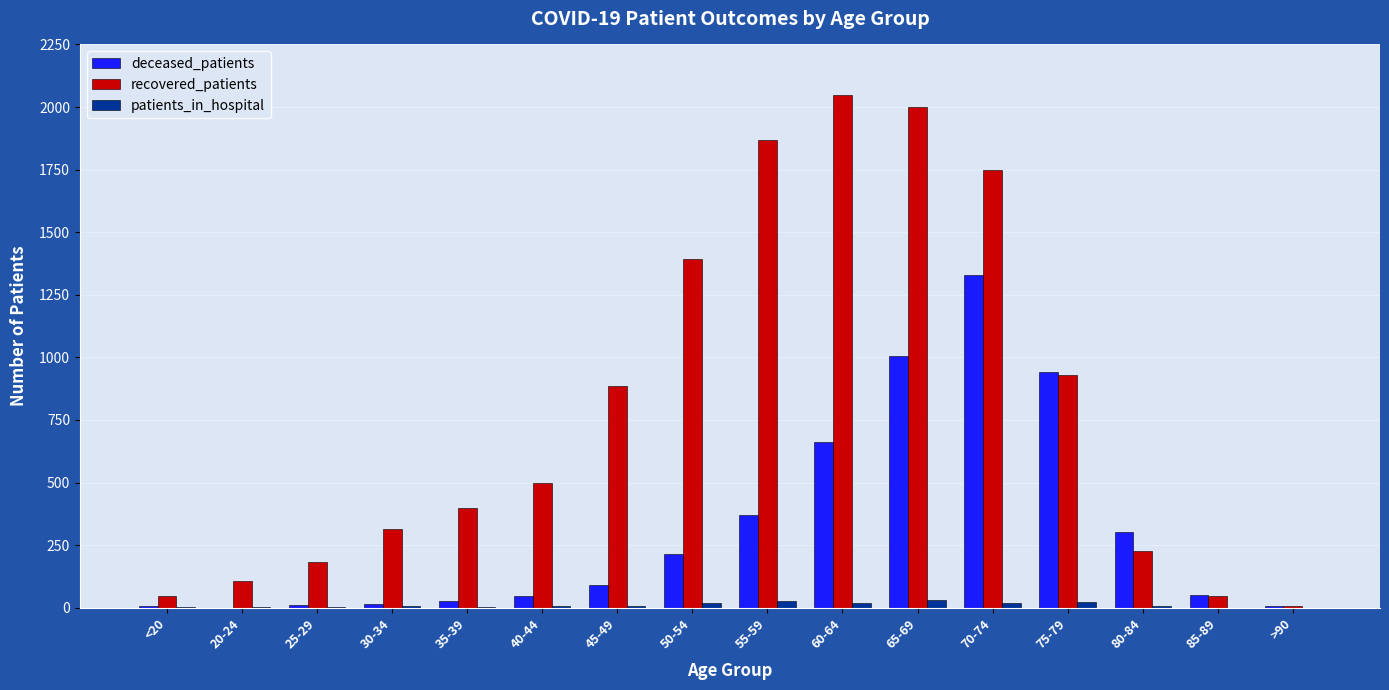

What is the greatest value displayed?

2050